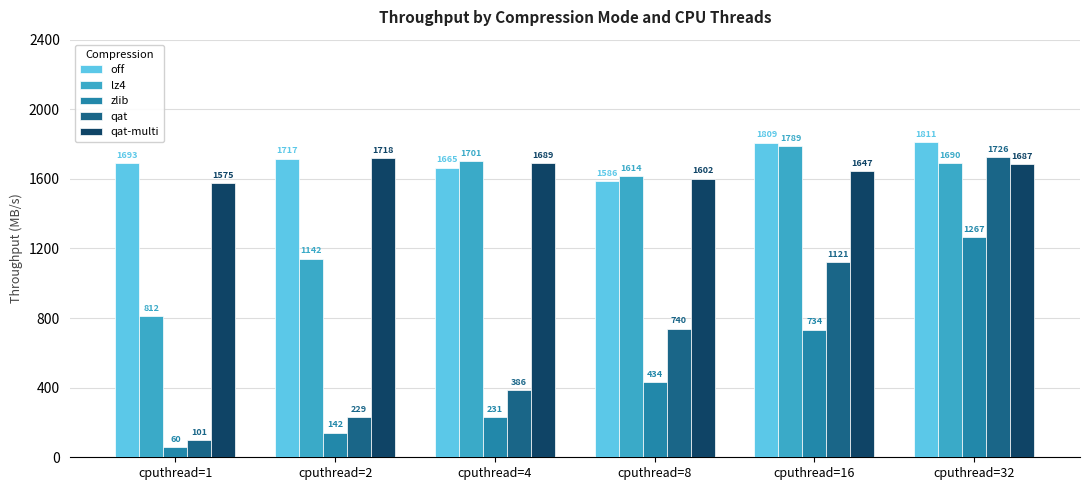

Is it true that qat equals 28 at cputhread=1?

False